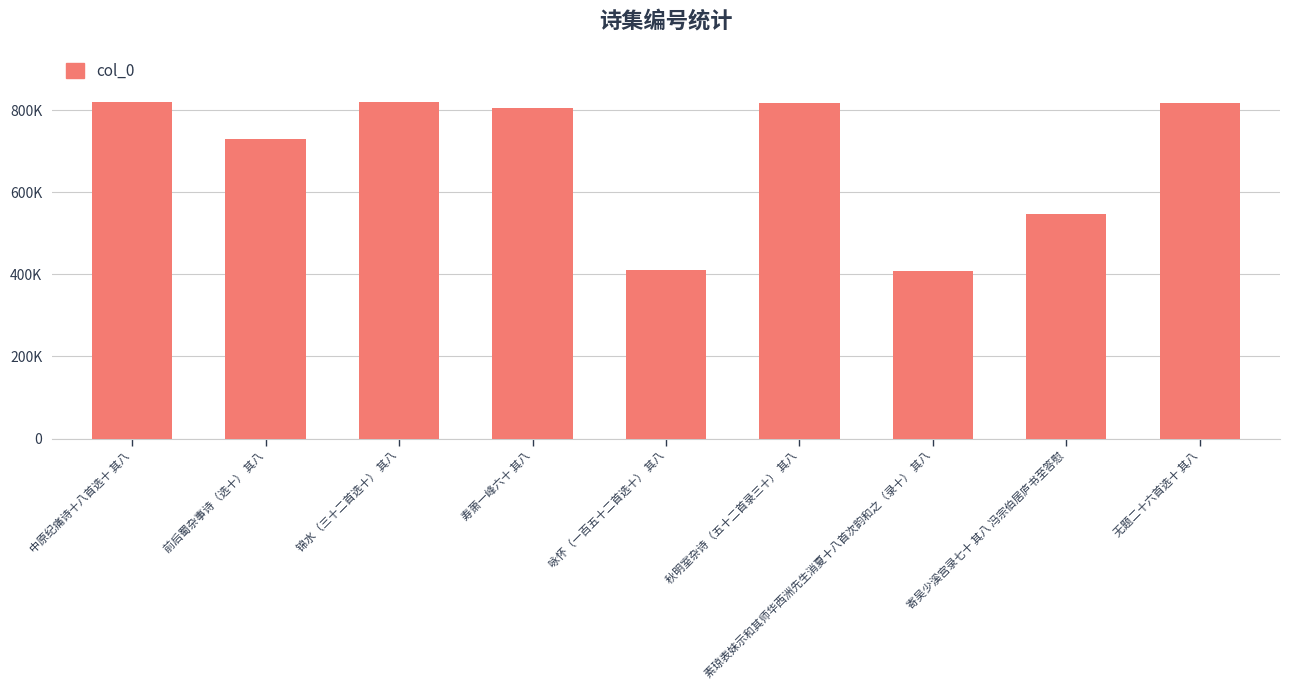

How many values are below 805100?

4